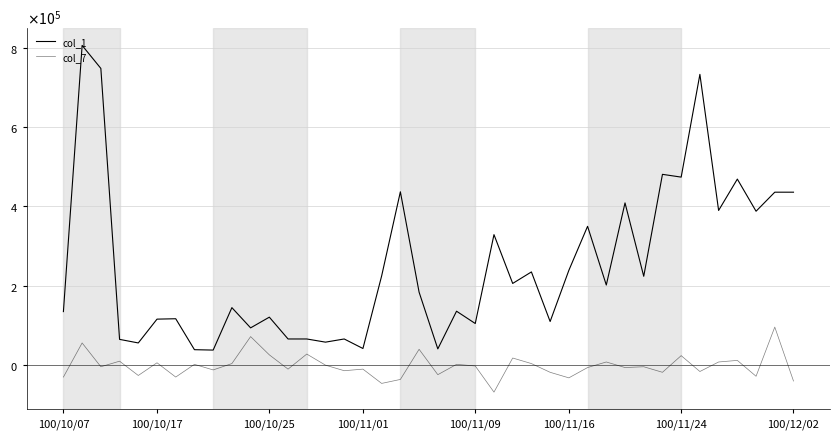

Is this an area chart (filled region under the line)?

No